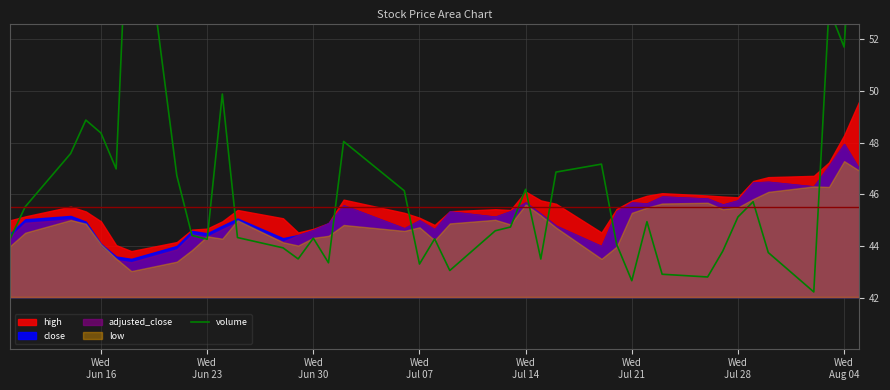

How many points are higher than both their immediate neighbors (excluding endpoints)?

11